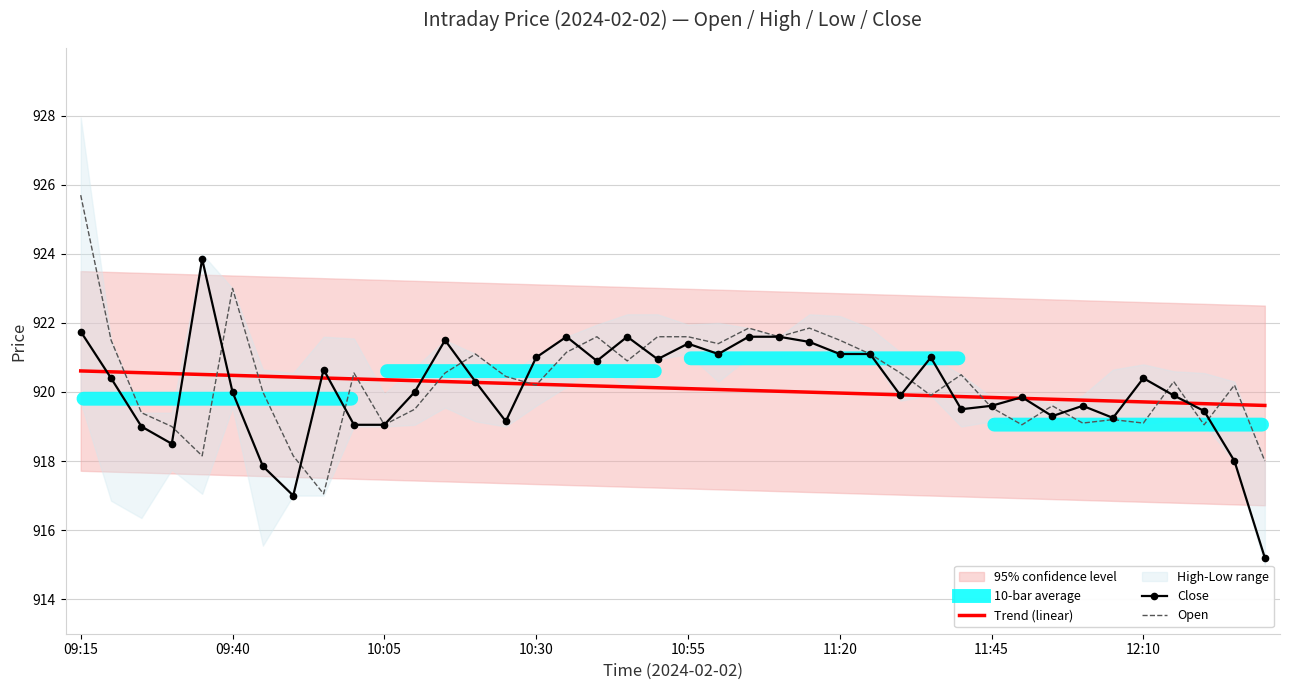

What is the difference between the Open values at 23 and 11?

2.1